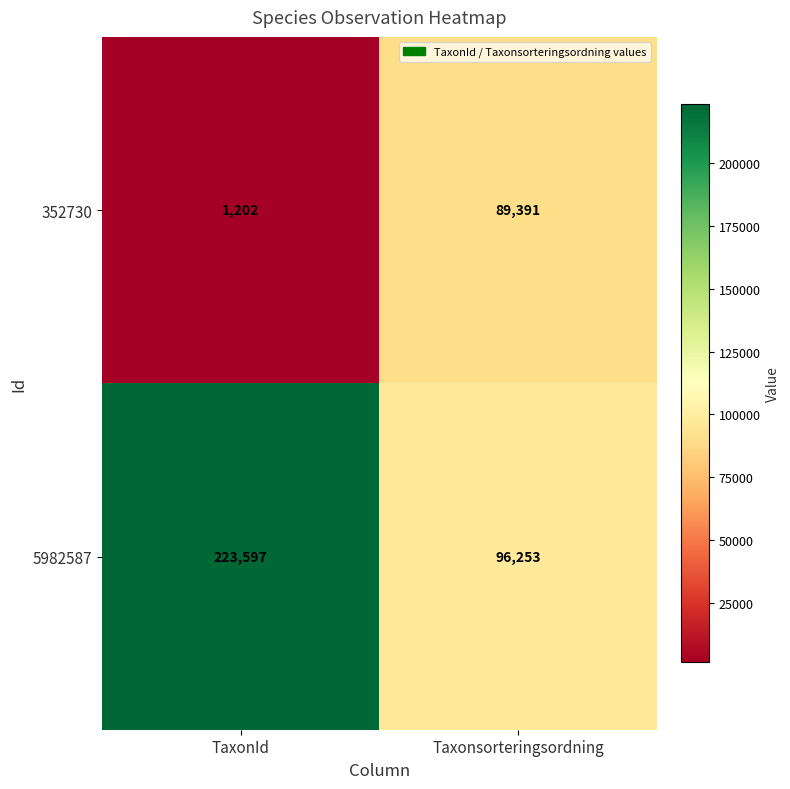

Reading right to left, what are all the values shown in this chart?

352730: 89391	1202
5982587: 96253	223597